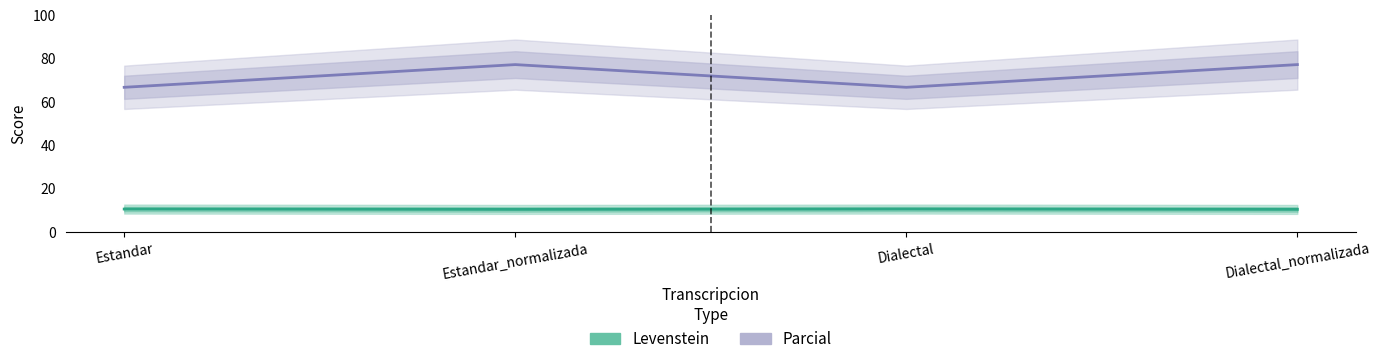

Which category has the highest value across all series?

Estandar_normalizada